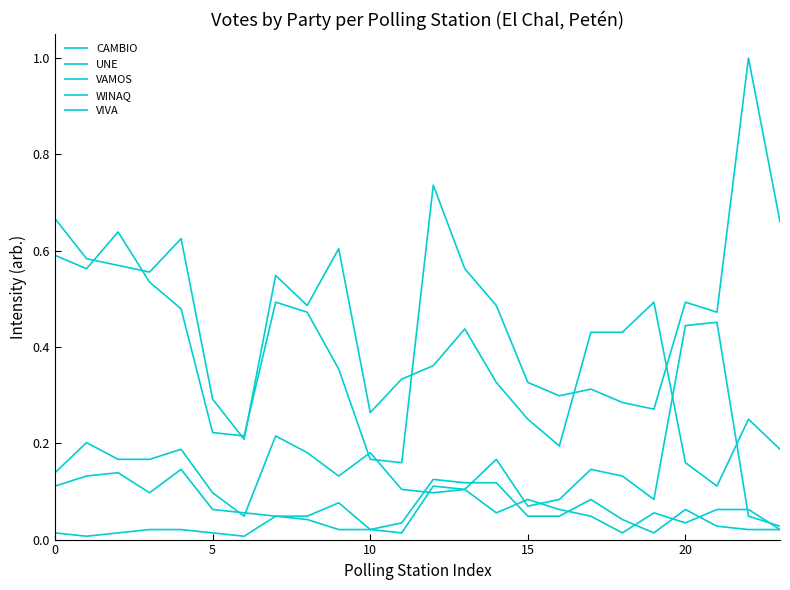

Which category has the highest value across all series?

22